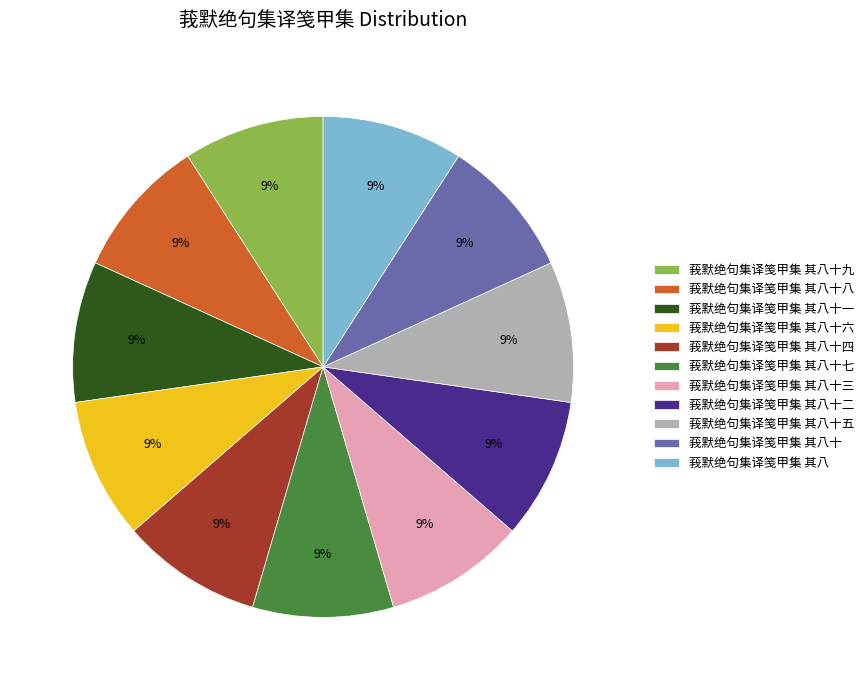

To the nearest percent, what is the average slice percentage?

9%